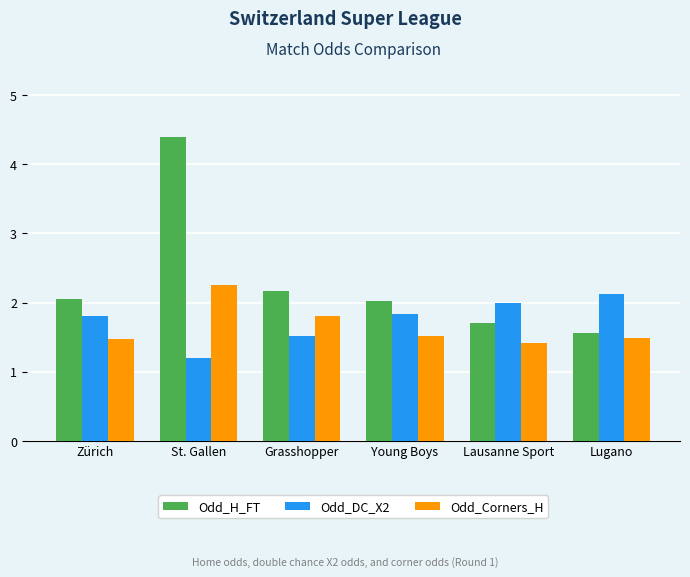

Is the value of Odd_Corners_H at St. Gallen greater than the value of Odd_DC_X2 at Lugano?

Yes